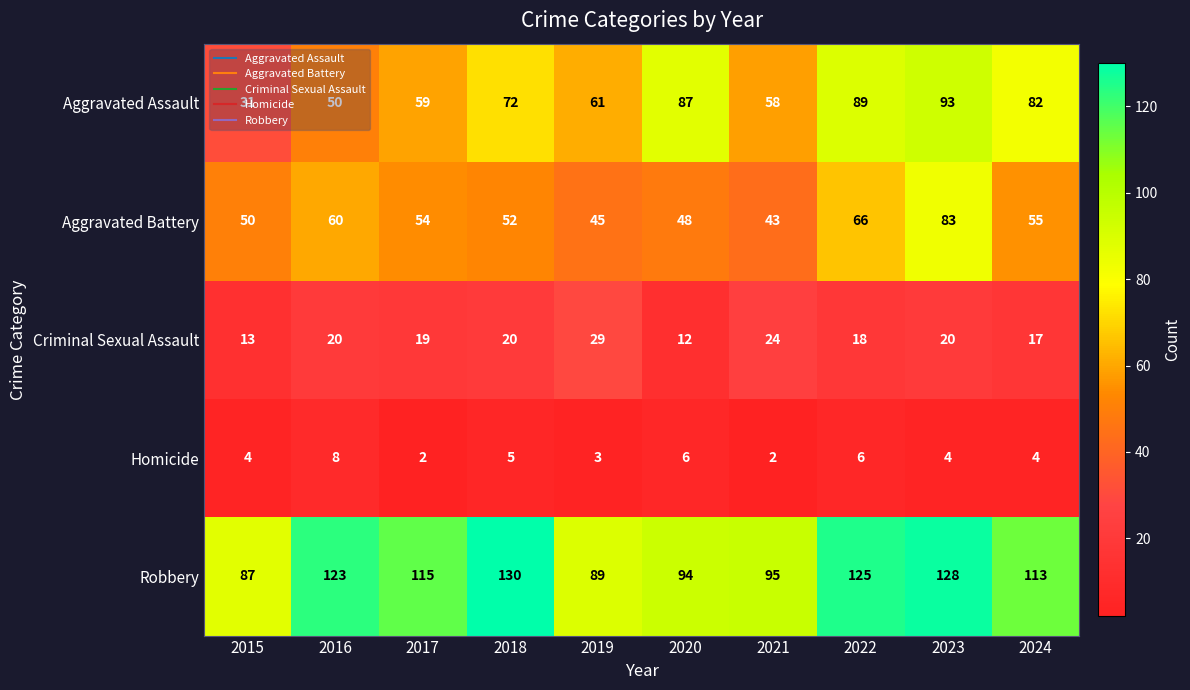

At how many categories does at least one series exceed 58?

10